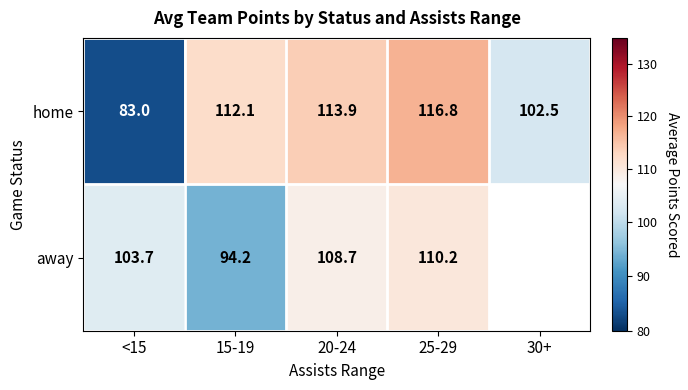

The value of home at <15 is 128.7. True or false?

False